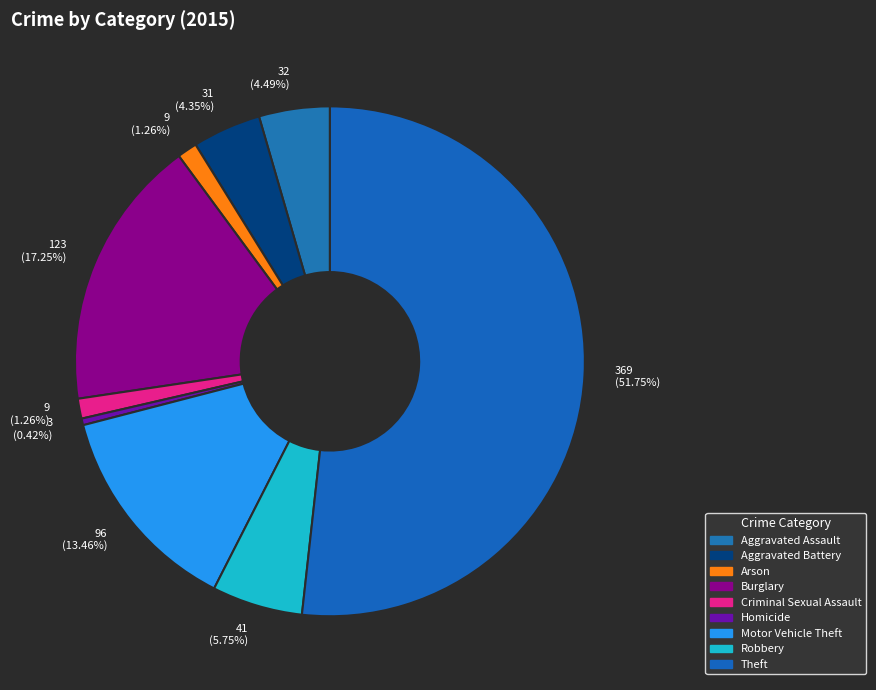

How many segments does this pie chart have?

9